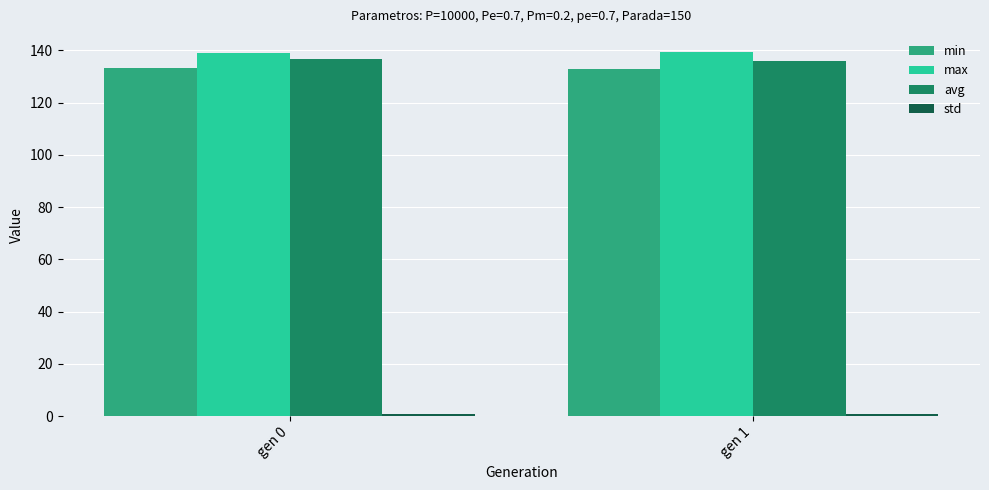

What is the average value of the avg series?

136.3